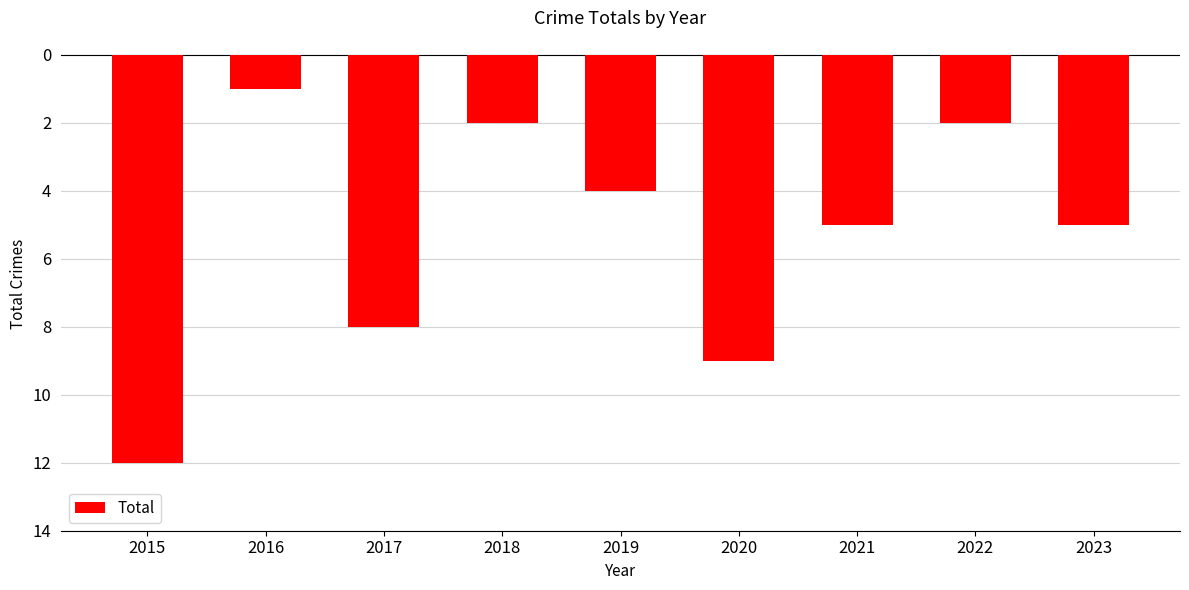

At which category does the chart reach its peak across all series?

2016